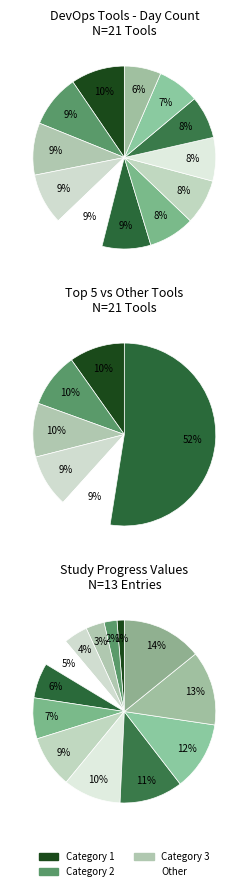

To the nearest percent, what is the average slice percentage?

8%